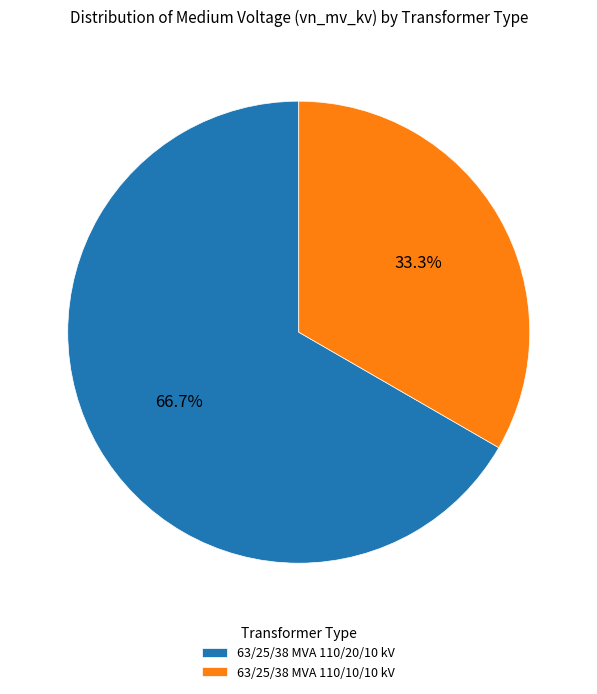

What is the ratio of the value at 63/25/38 MVA 110/10/10 kV to the value at 63/25/38 MVA 110/20/10 kV?

0.5